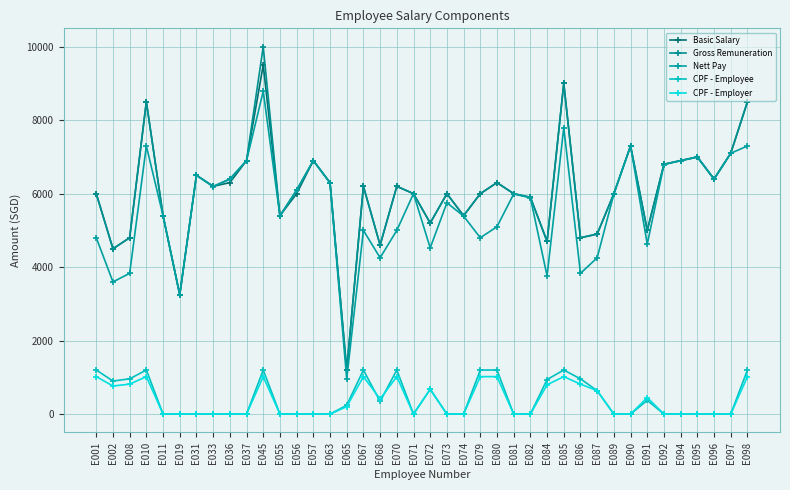

Which has a higher value, E011 or E001?

E001